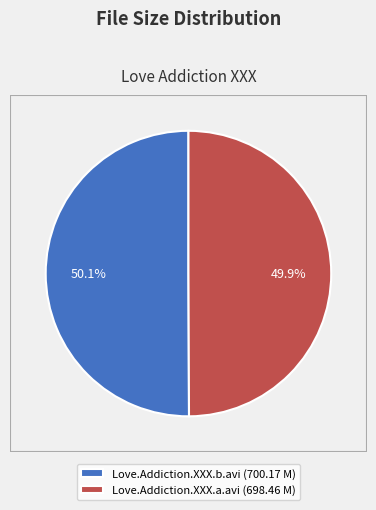

Is it true that Love.Addiction.XXX.a.avi is 50% of the pie?

True